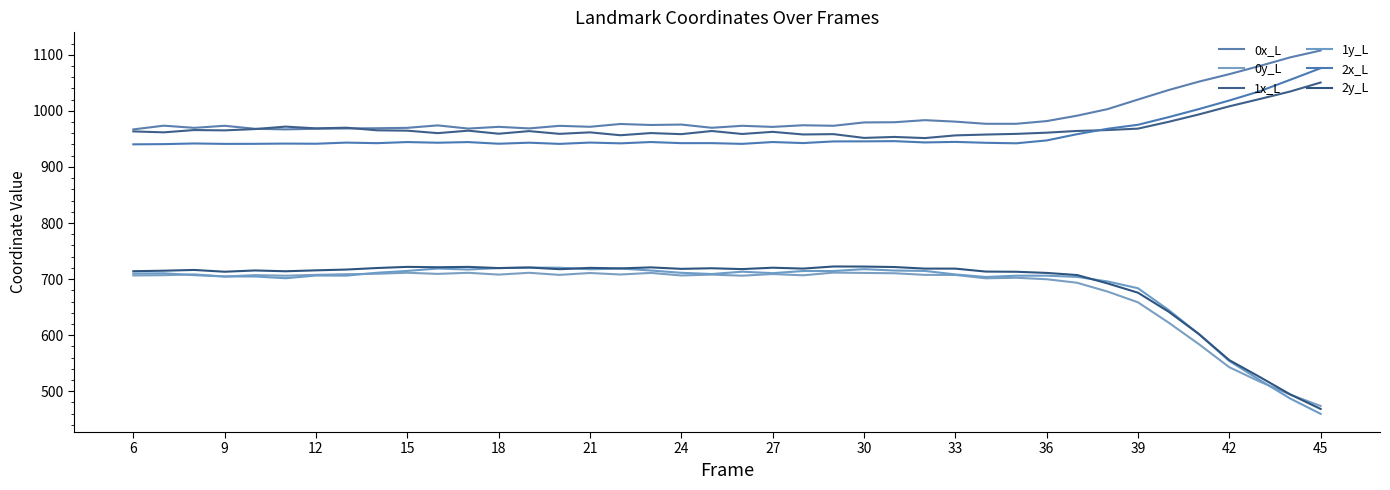

After their last crossing, which series has the higher values: 0y_L or 1y_L?

0y_L